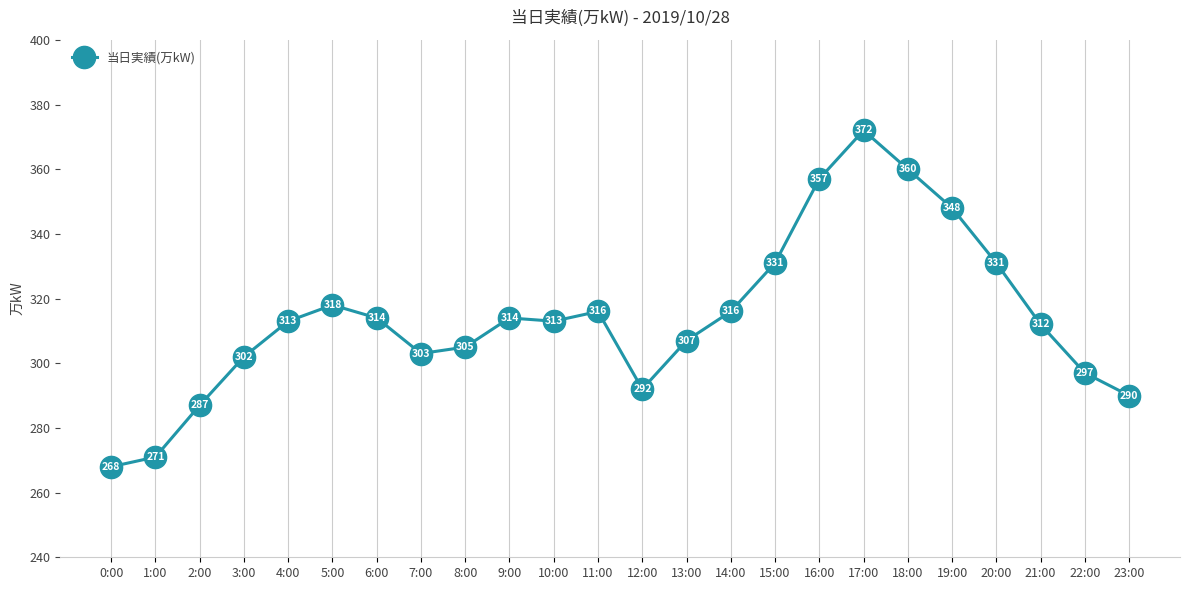

At which label is the value closest to 320?

5:00